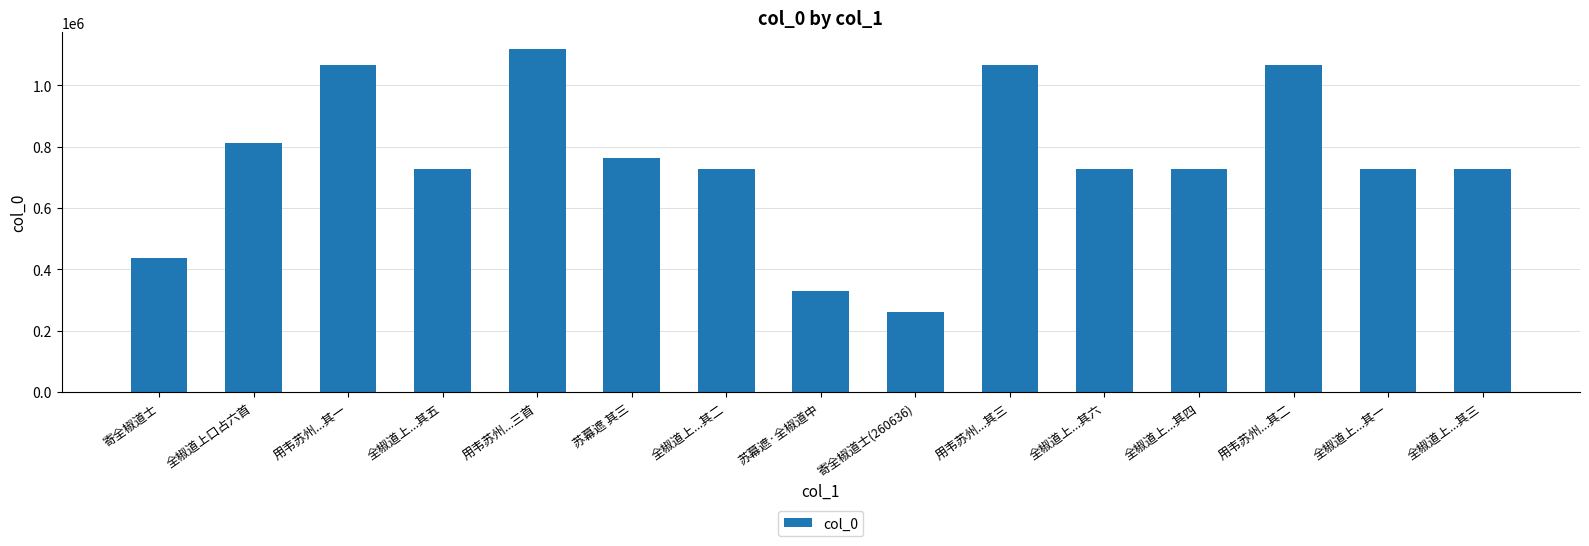

What is the value of the 2nd bar from the left?

812824